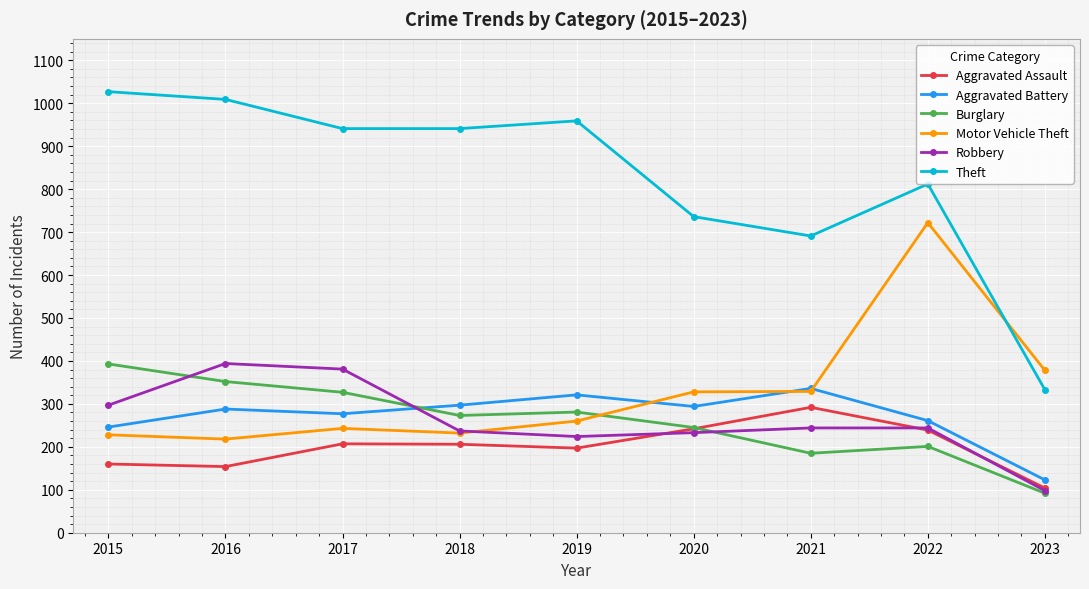

What is the difference between the second highest and second lowest values in the Robbery series?

157